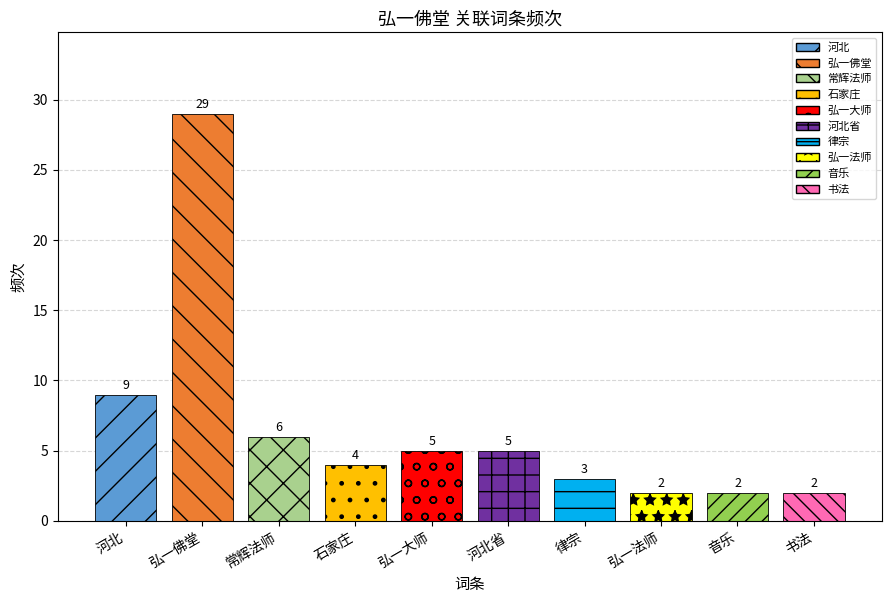

Reading right to left, extract all data points from this chart.

2	2	2	3	5	5	4	6	29	9